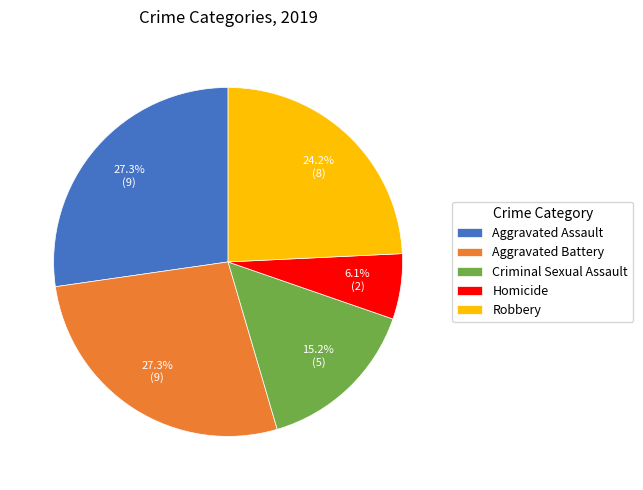

Which slice is the smallest?

Homicide